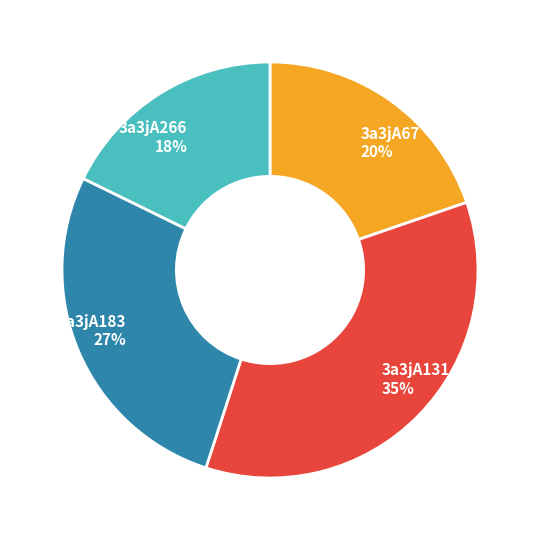

To the nearest percent, what is the average slice percentage?

25%